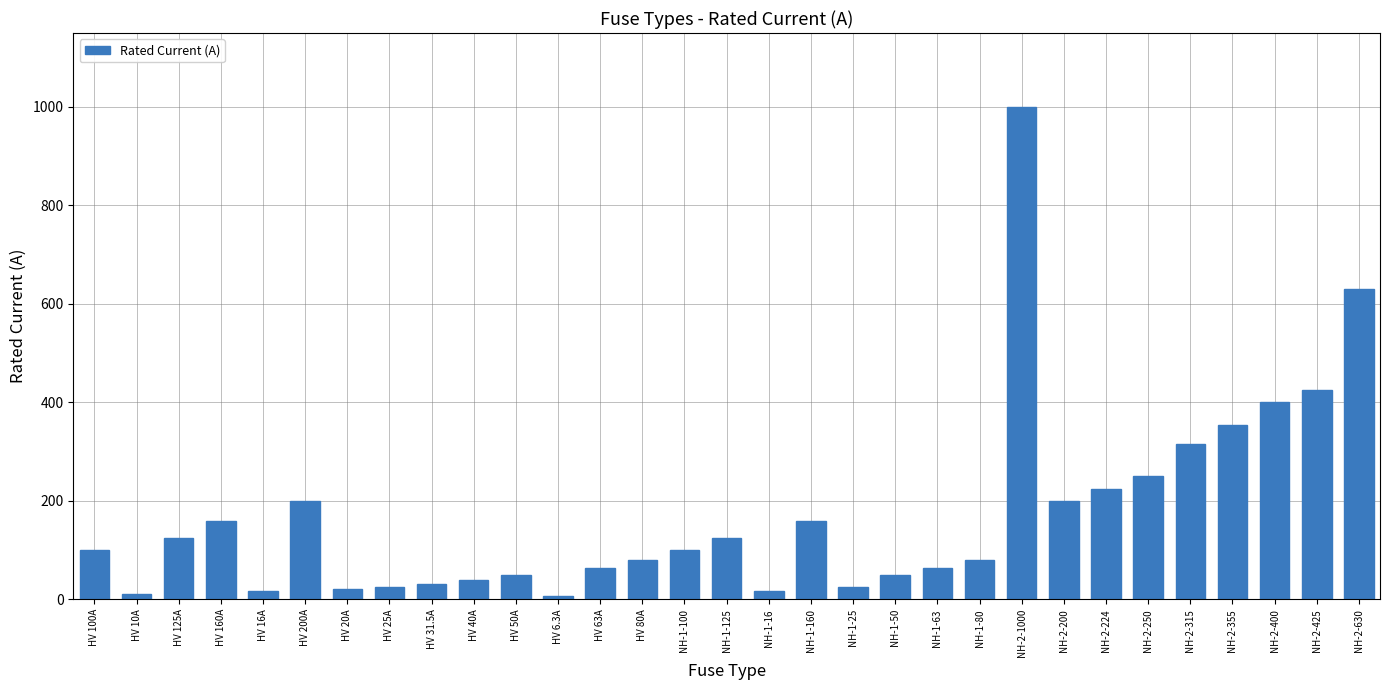

What is the change in value from HV 200A to HV 40A?

-160.0